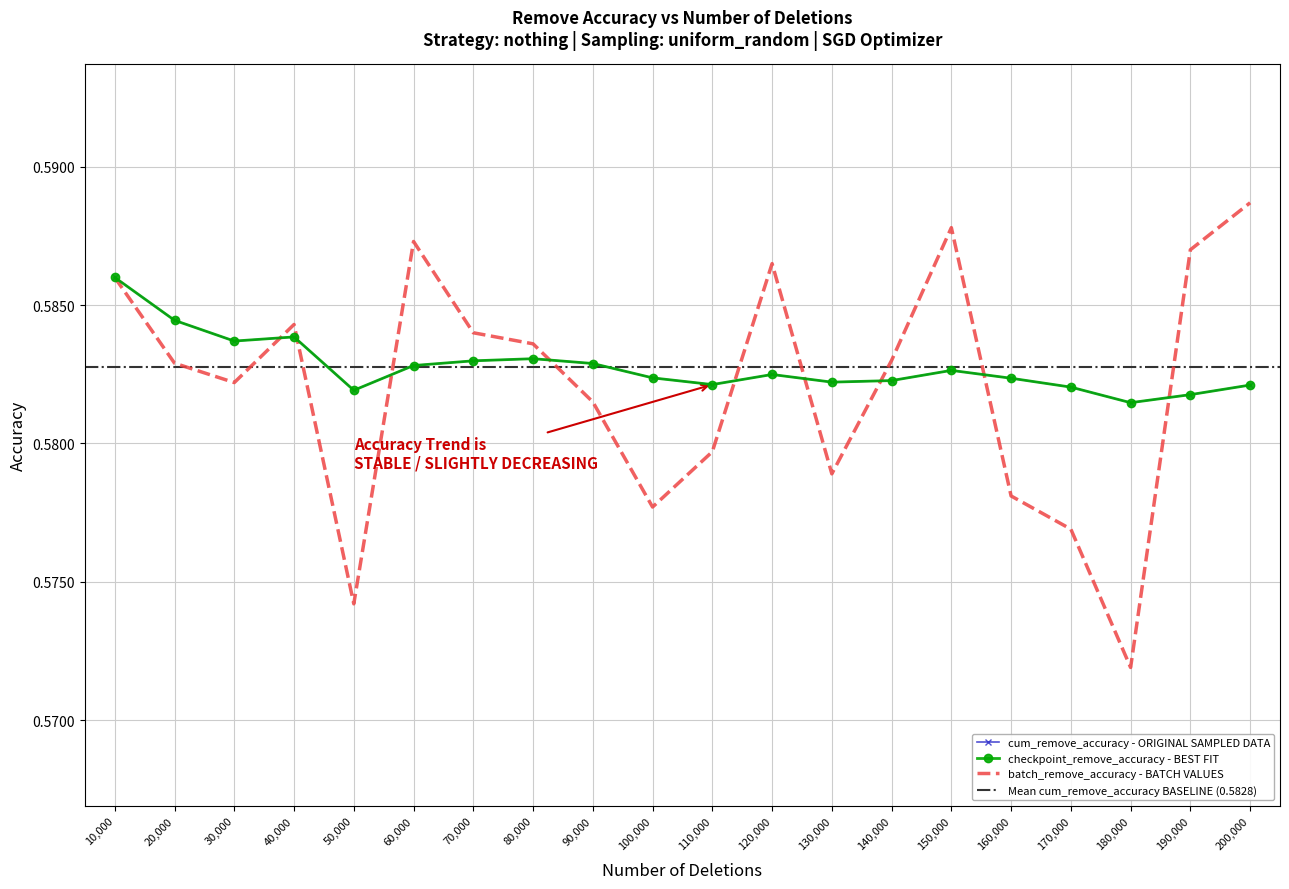

Is the value of checkpoint_remove_accuracy at 110,000 greater than the value of cum_remove_accuracy at 40,000?

No